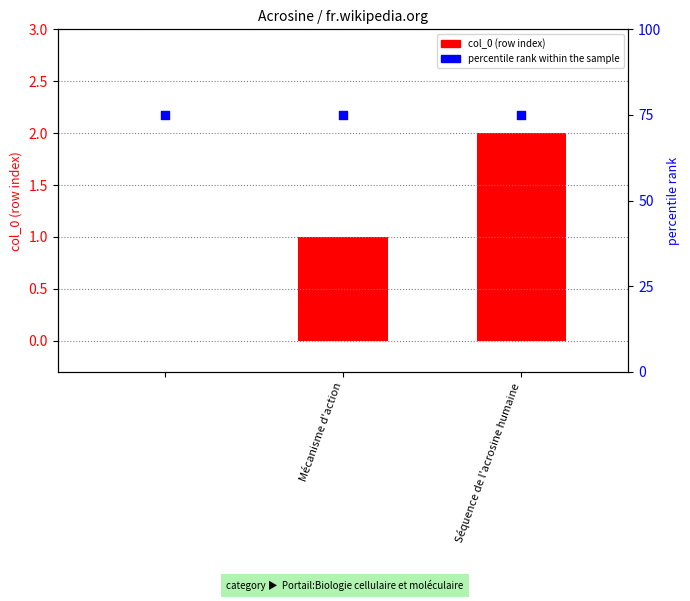

Which series has the largest Y range (max minus min)?

col_0 (row index)